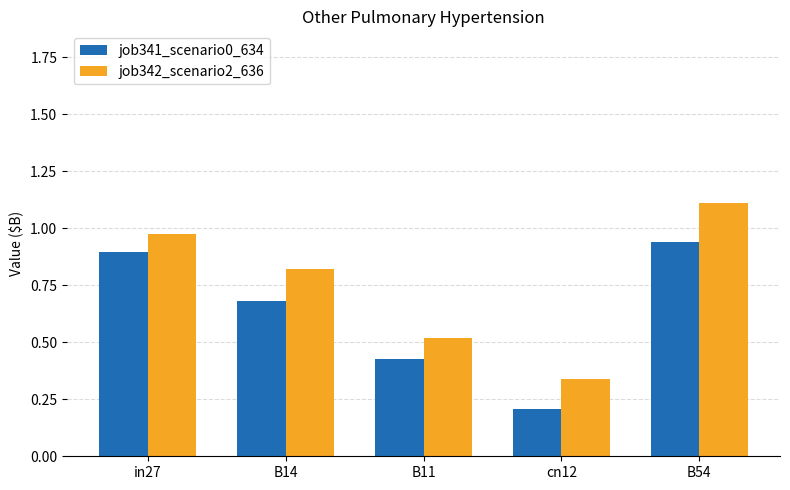

Between cn12 and B54, which series saw the biggest shift?

job342_scenario2_636